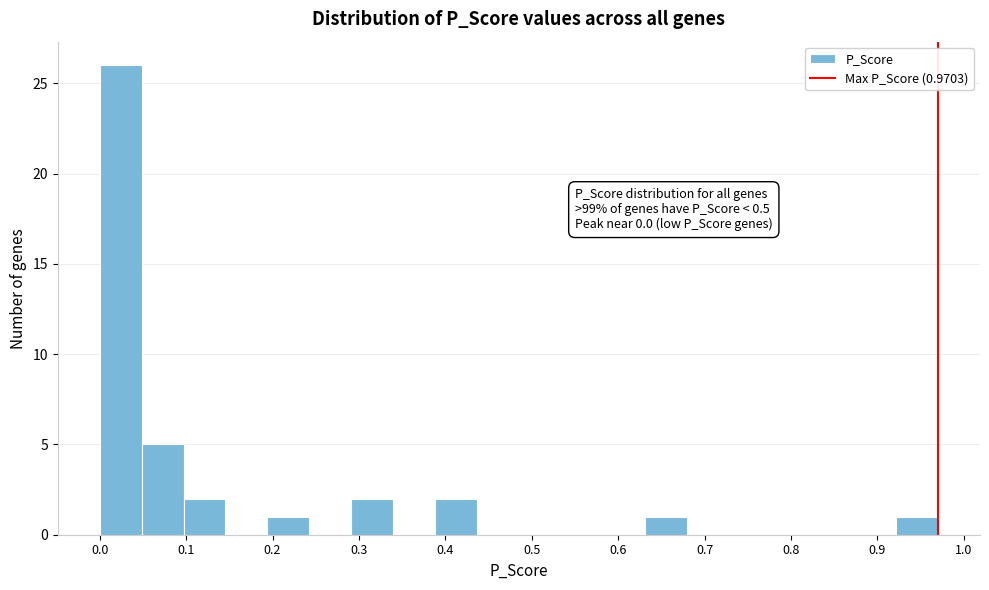

Over which range of the x-axis is the bar tallest?

0.00 to 0.05